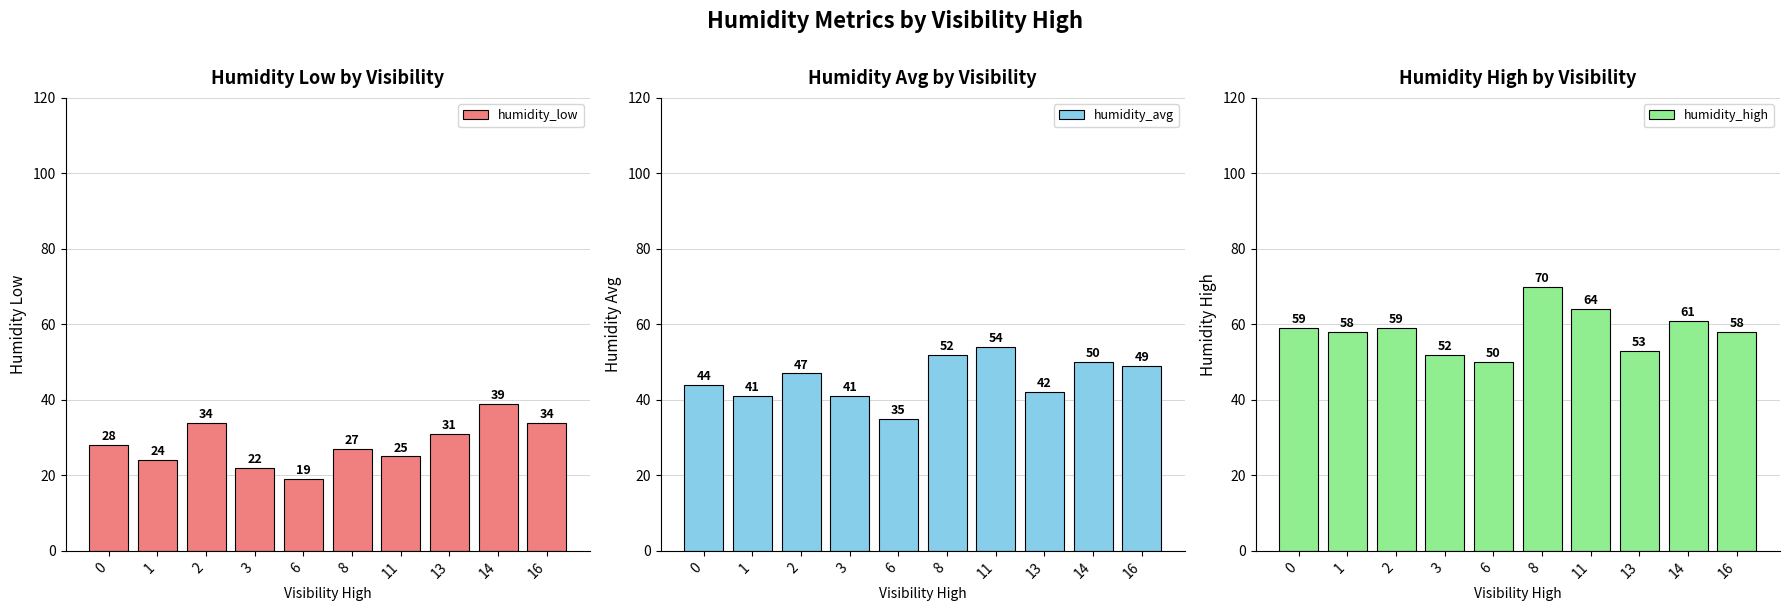

What is the average value of the humidity_high series?

58